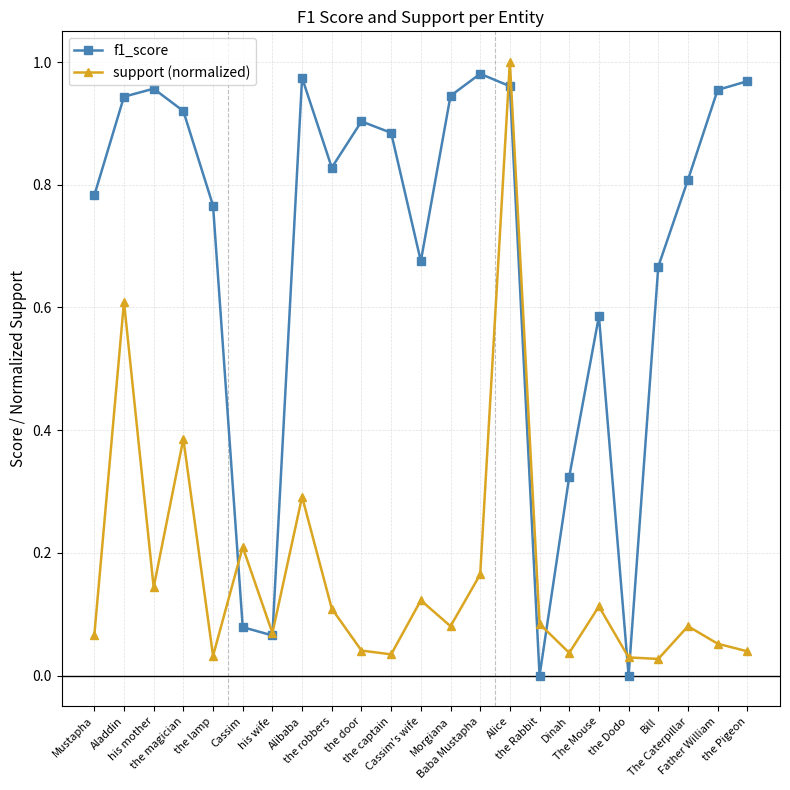

What is the total value across all series at the magician?

1.3